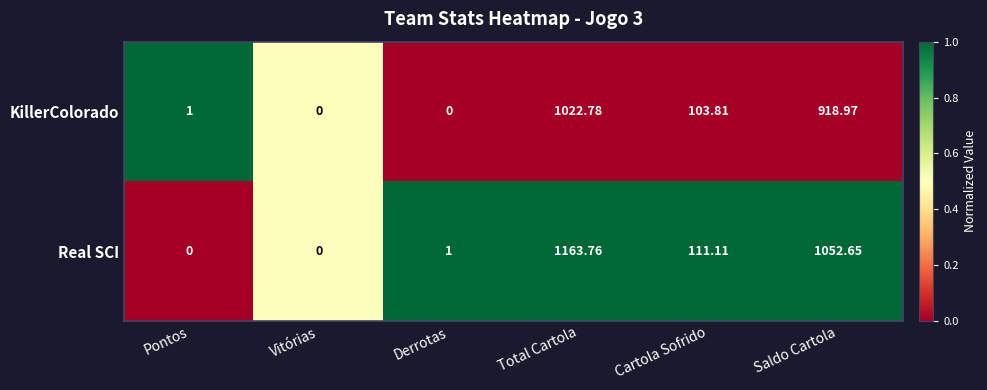

At which label does Real SCI first exceed 111?

Total Cartola